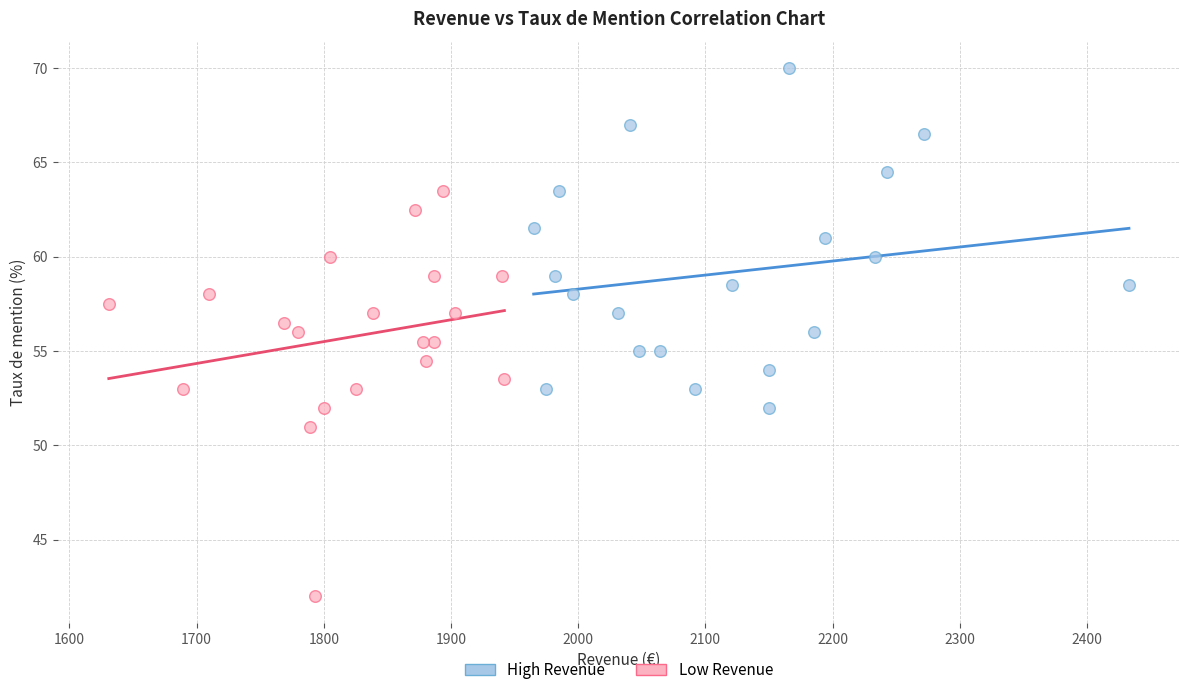

Which series reaches the maximum Y coordinate?

High Revenue